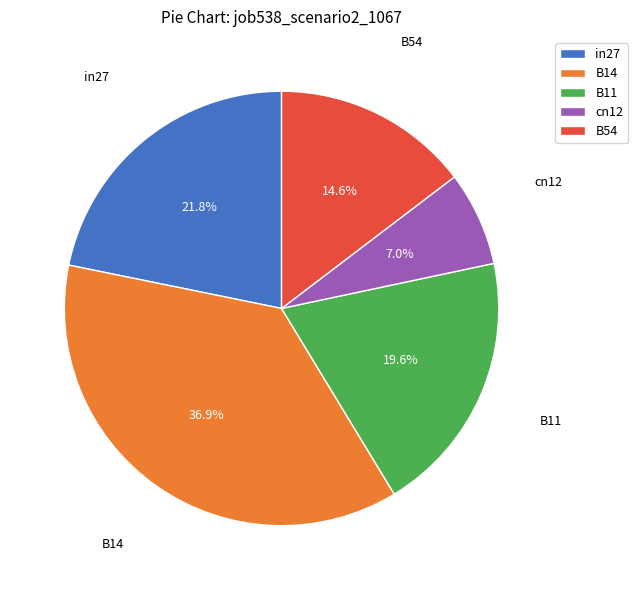

Is cn12 the majority of the pie?

No